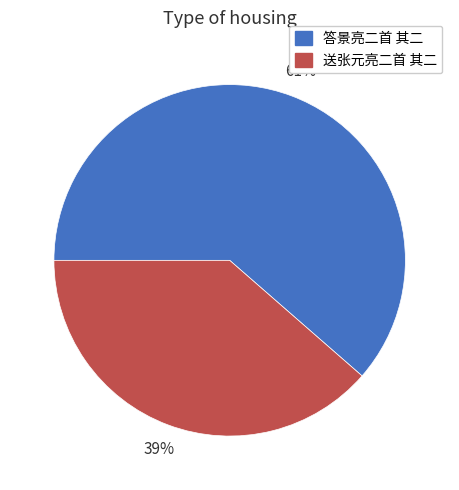

The 送张元亮二首 其二 slice represents 39% of the pie. True or false?

True